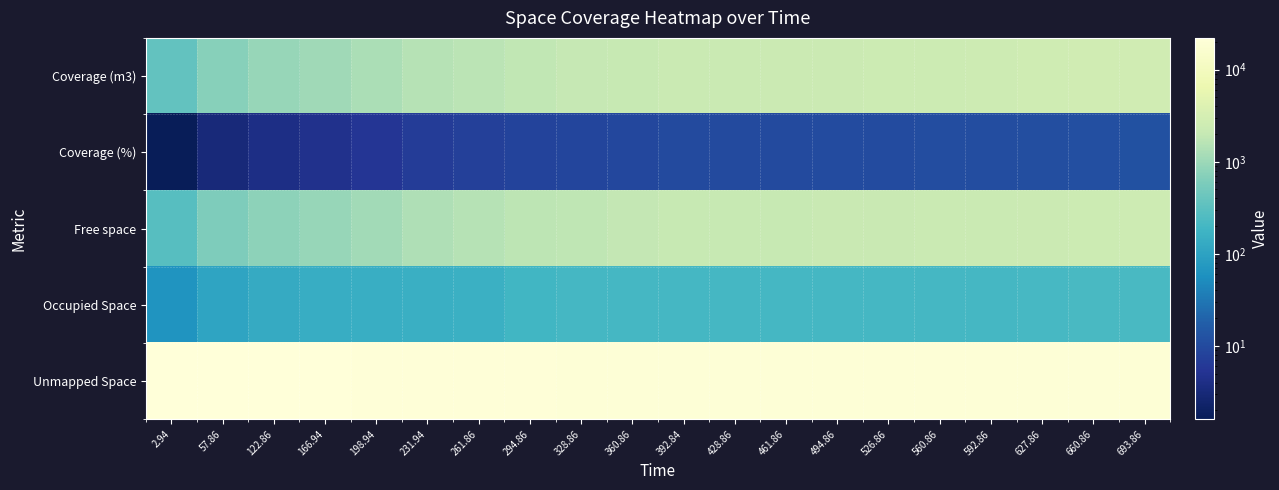

At which category is the sum across all series the highest?

693.86